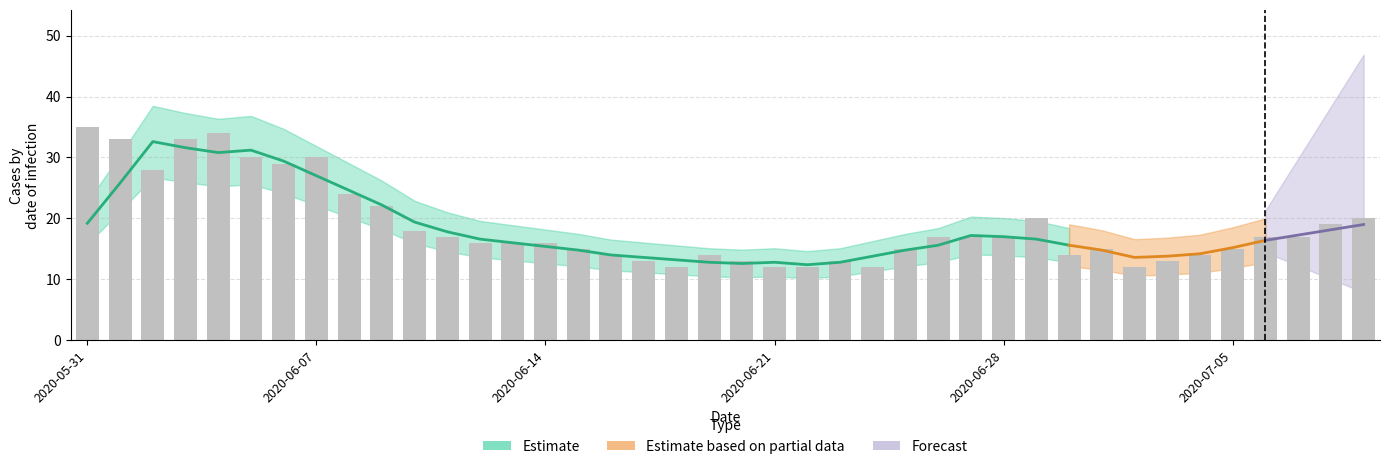

What is the label of the 29th bar from the right?

11